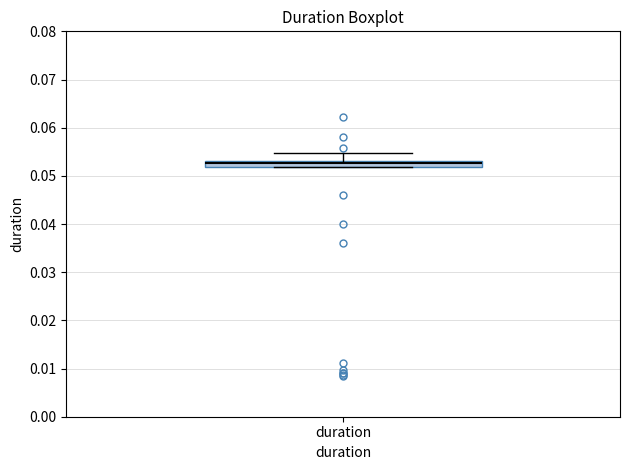

Where is the lower edge of the box for duration on the y-axis? The values are not printed on the chart, so give them approximately, as read against the axis.

0.052